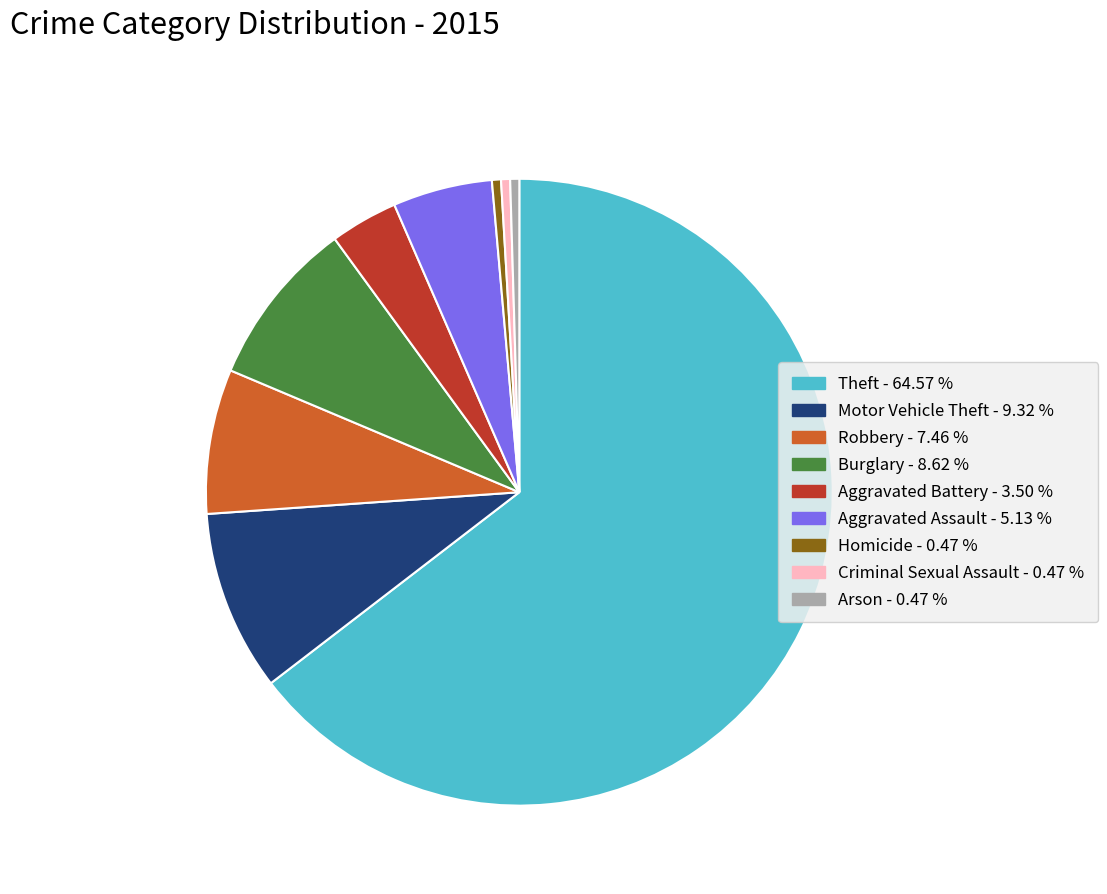

How many slices are in this pie chart?

9